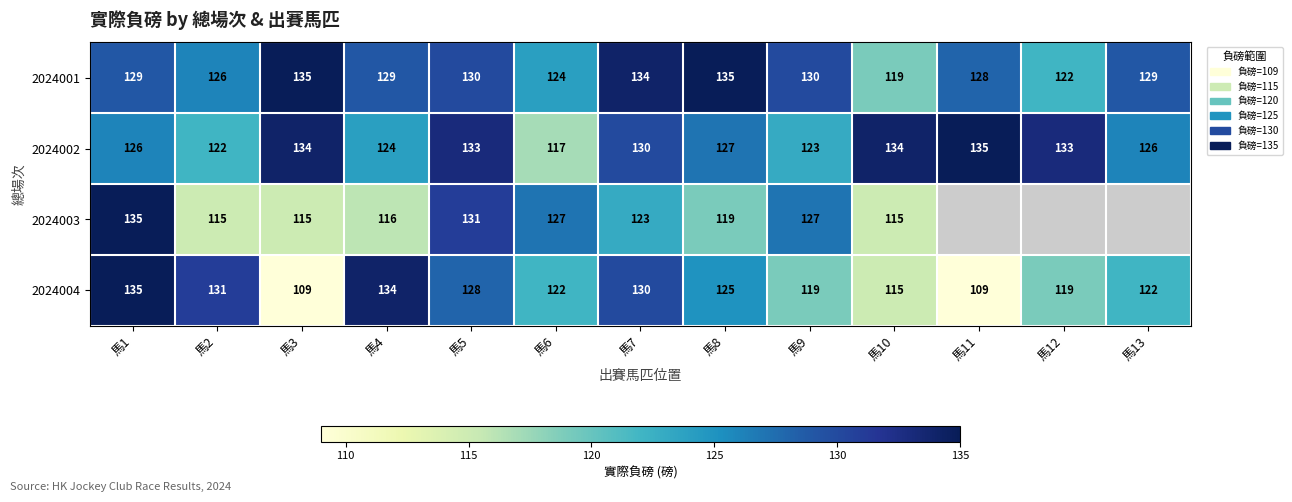

Is it true that 2024004 equals 73 at 馬6?

False